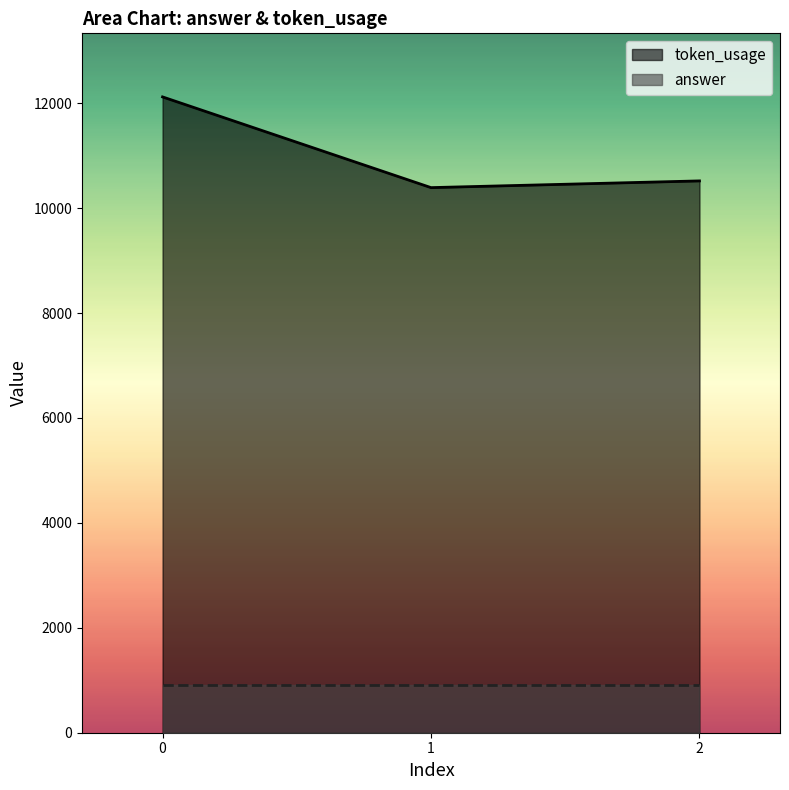

How many lines are shown in the chart?

2